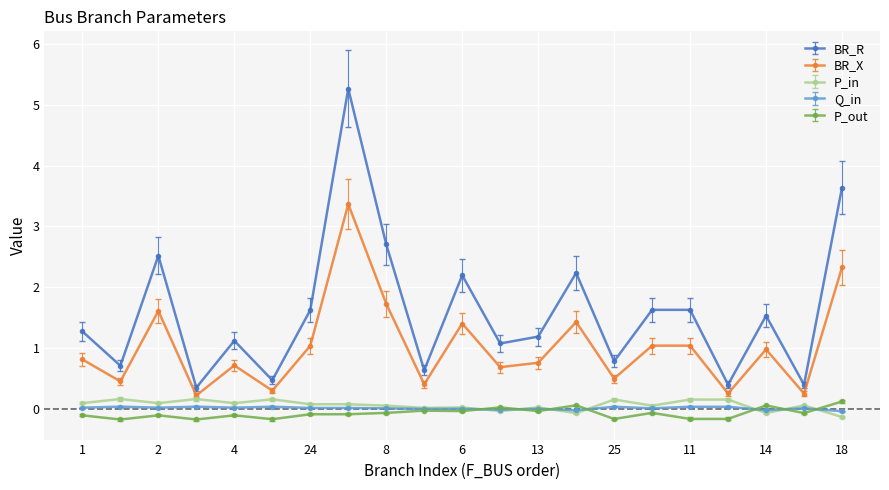

Which series has the largest range (max minus min)?

BR_R